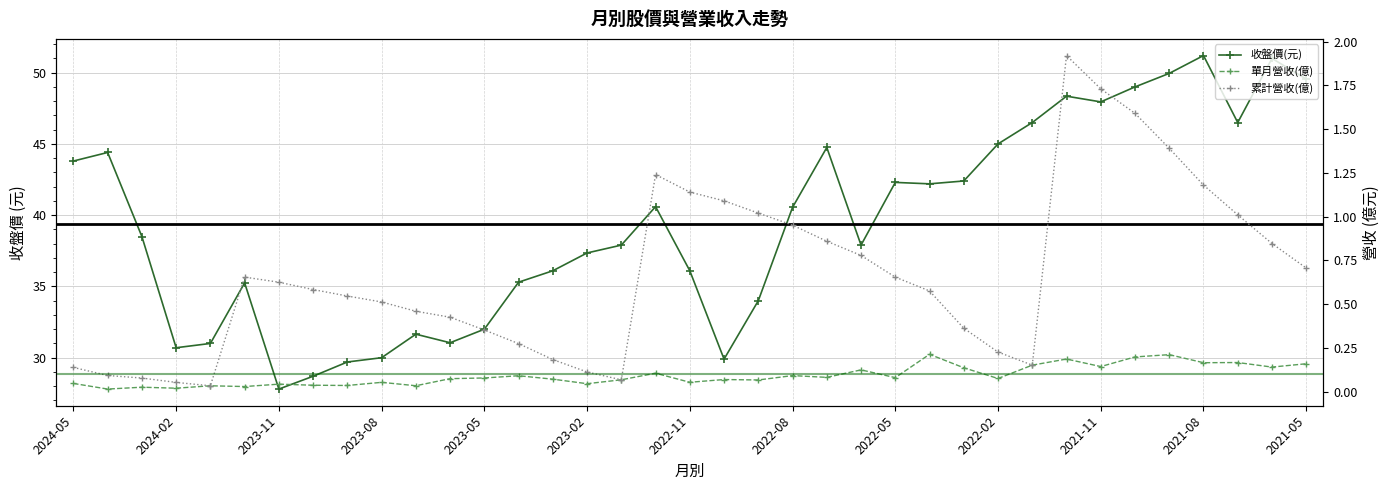

In 單月營收(億), how many points are higher than both neighbors (excluding endpoints)?

13